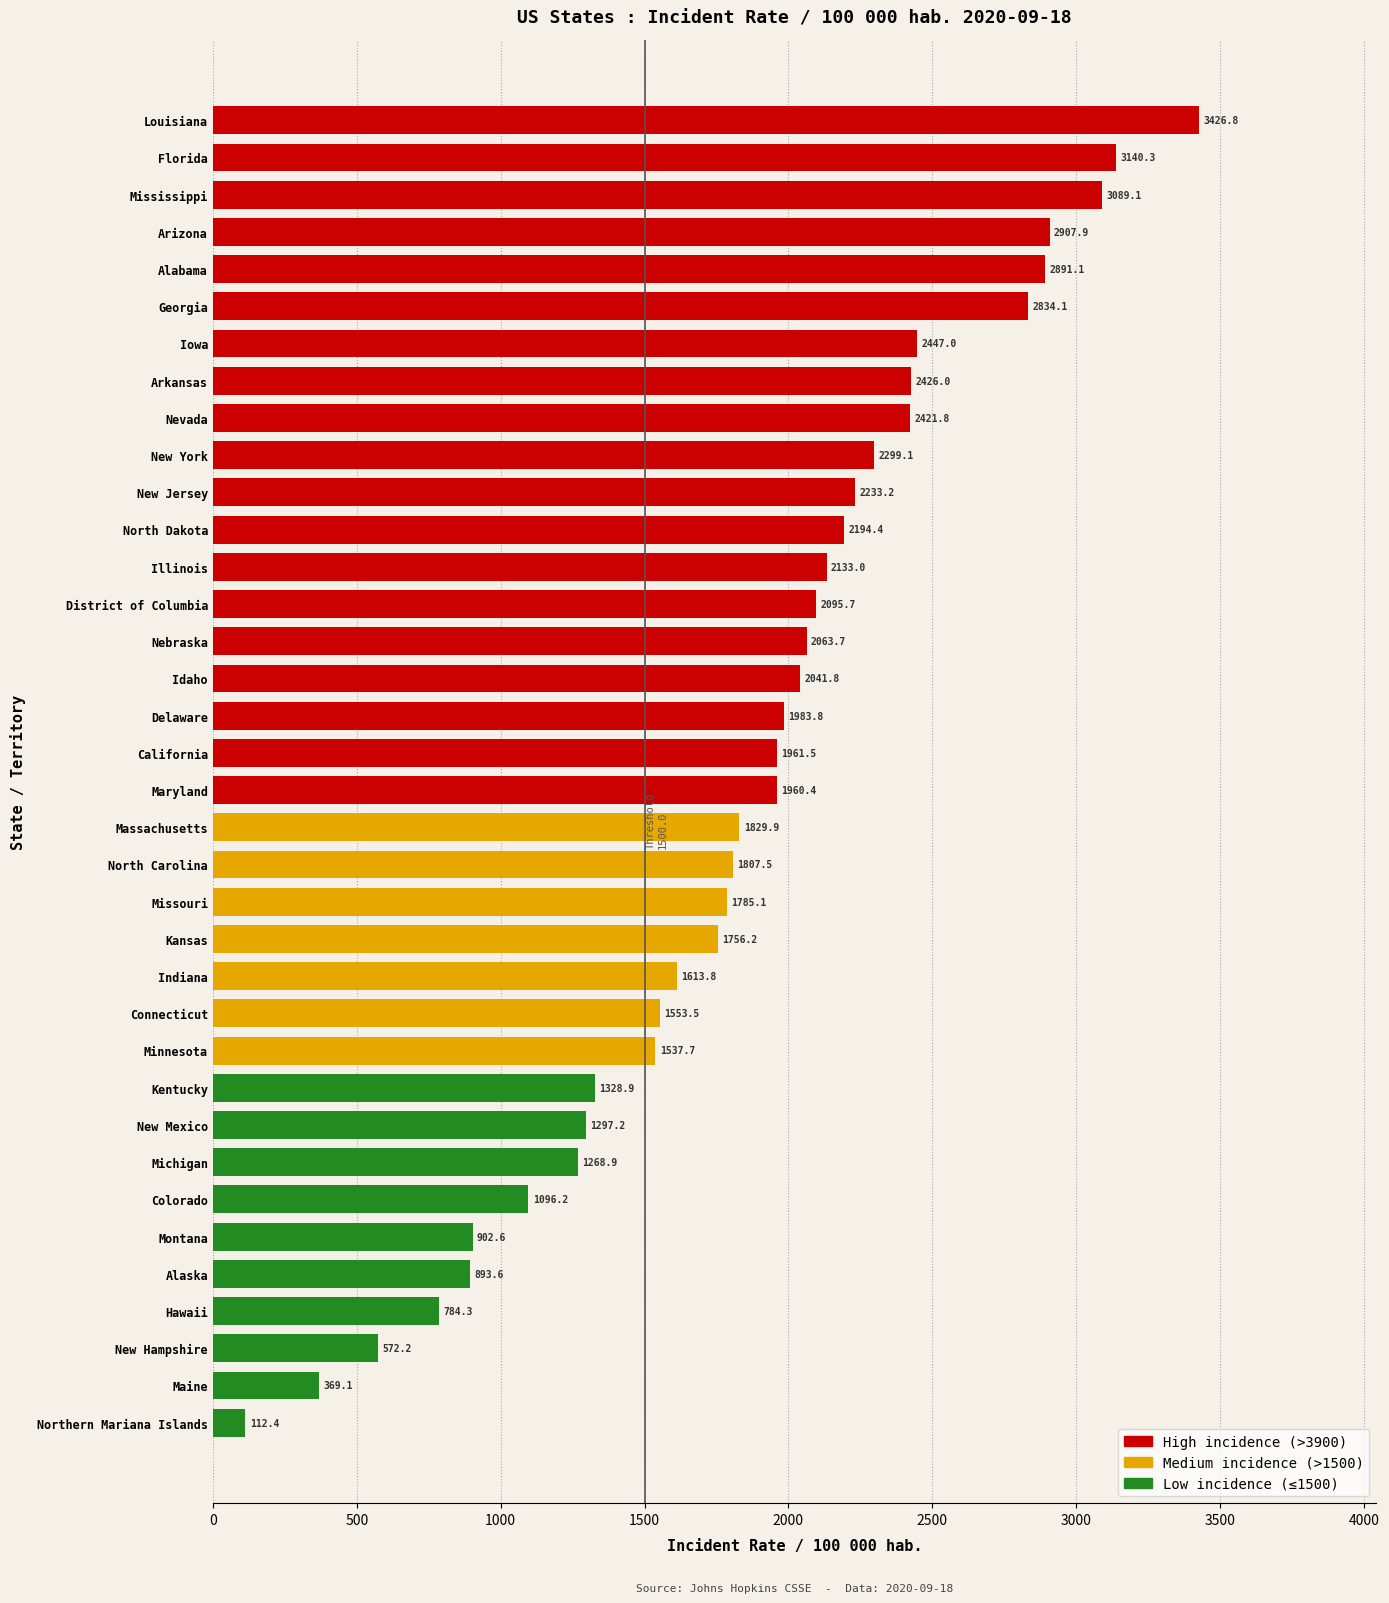

Which category has the highest value across all series?

Louisiana